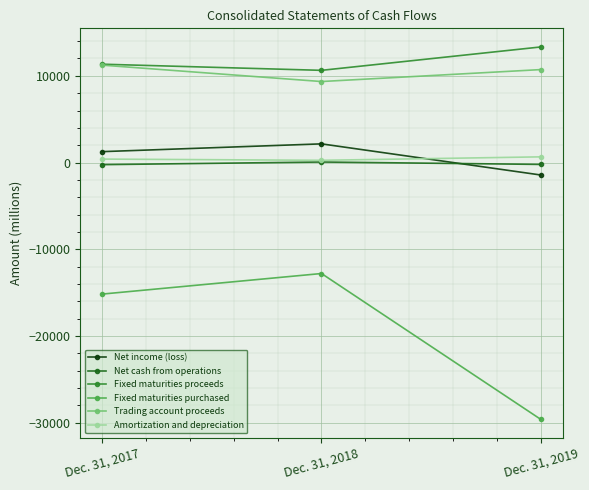

Is the value of Trading account proceeds at Dec. 31, 2017 greater than the value of Amortization and depreciation at Dec. 31, 2017?

Yes